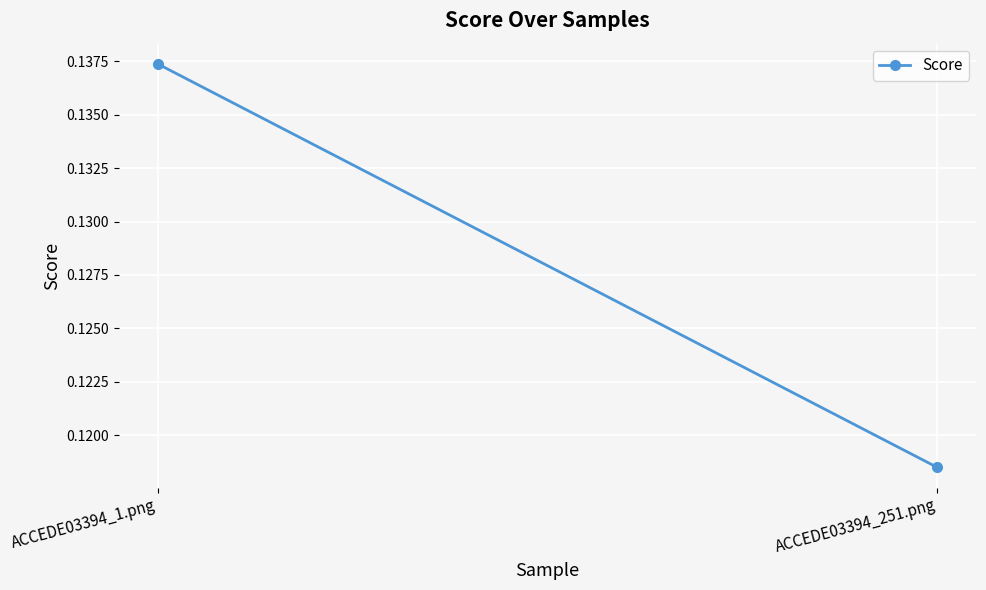

Rank the categories by value from highest to lowest.

ACCEDE03394_1.png, ACCEDE03394_251.png